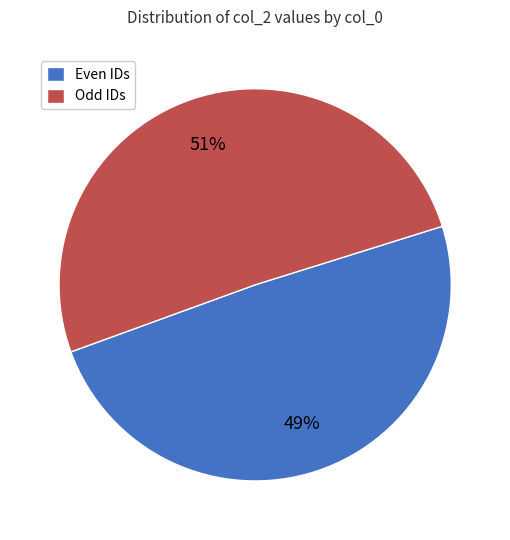

Does any single category account for the majority?

Yes